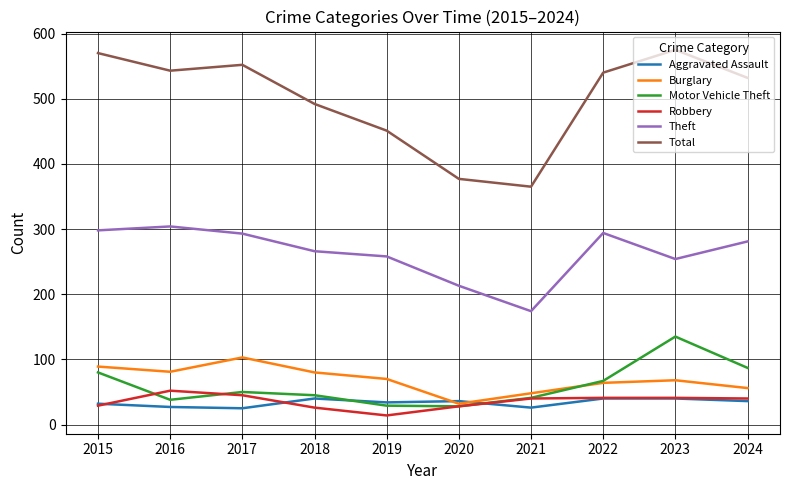

True or false: Total and Robbery cross at least once.

False